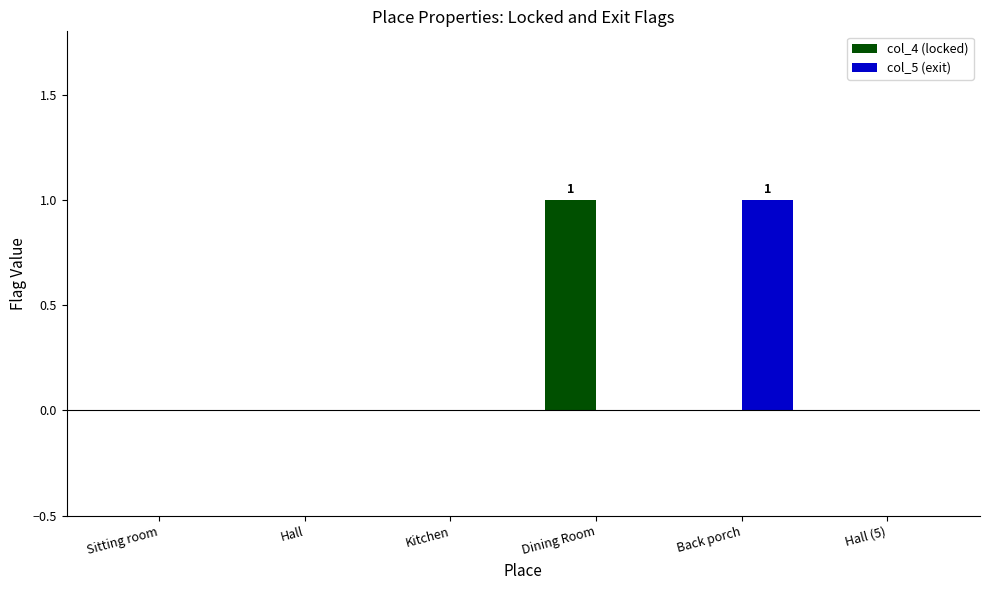

What is the sum of all col_5 (exit) values?

1